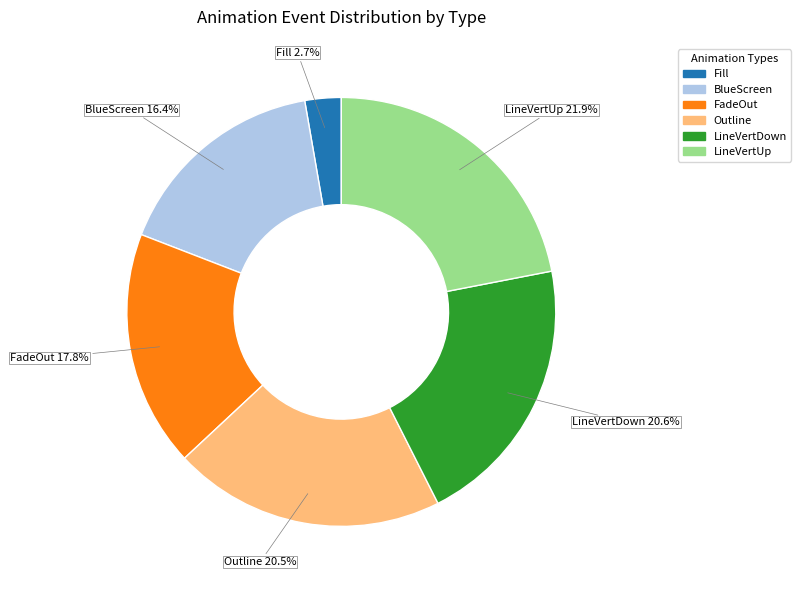

What is the largest slice in the pie chart?

LineVertUp